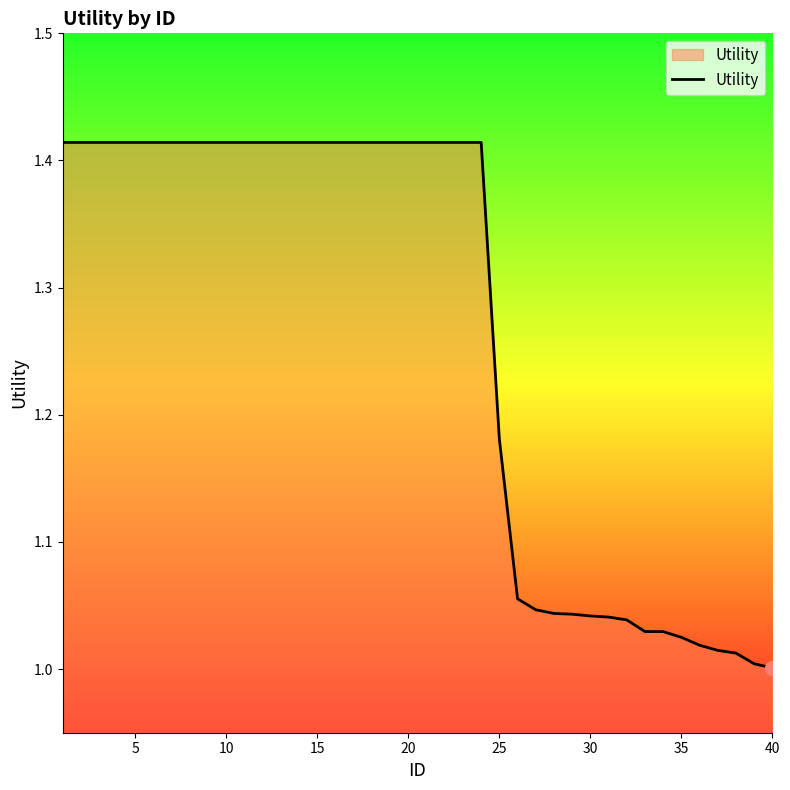

True or false: the data shows 0.8 at 5.

False